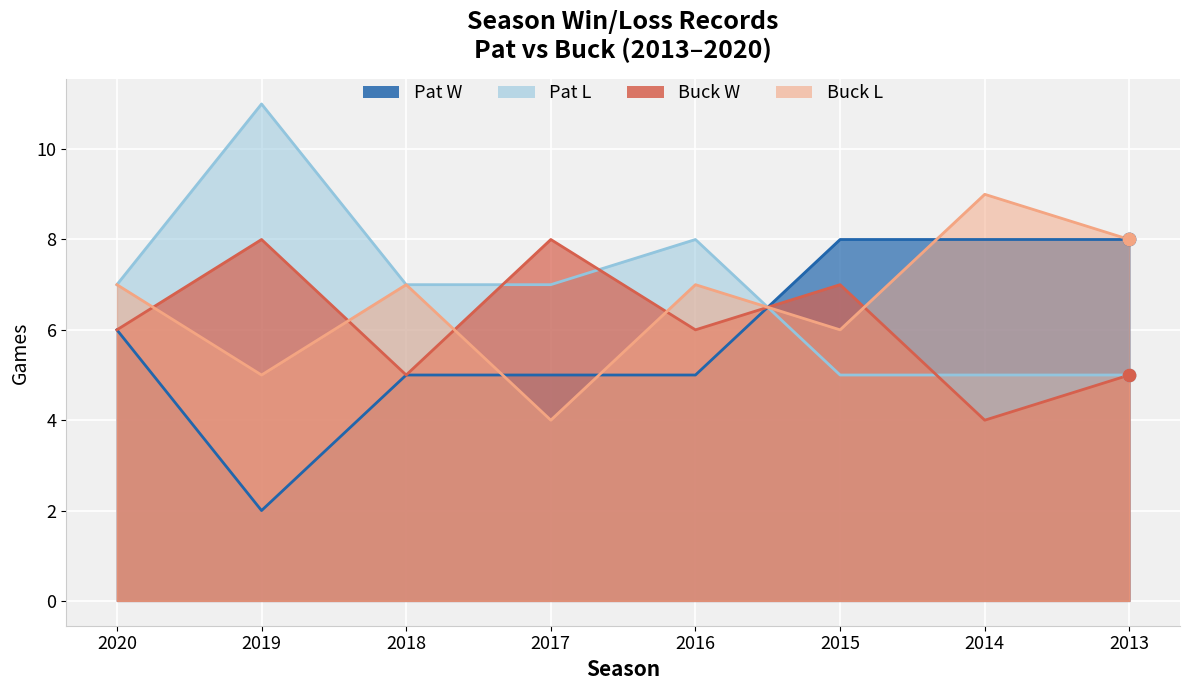

Which series has the widest spread of Y values?

Pat_W